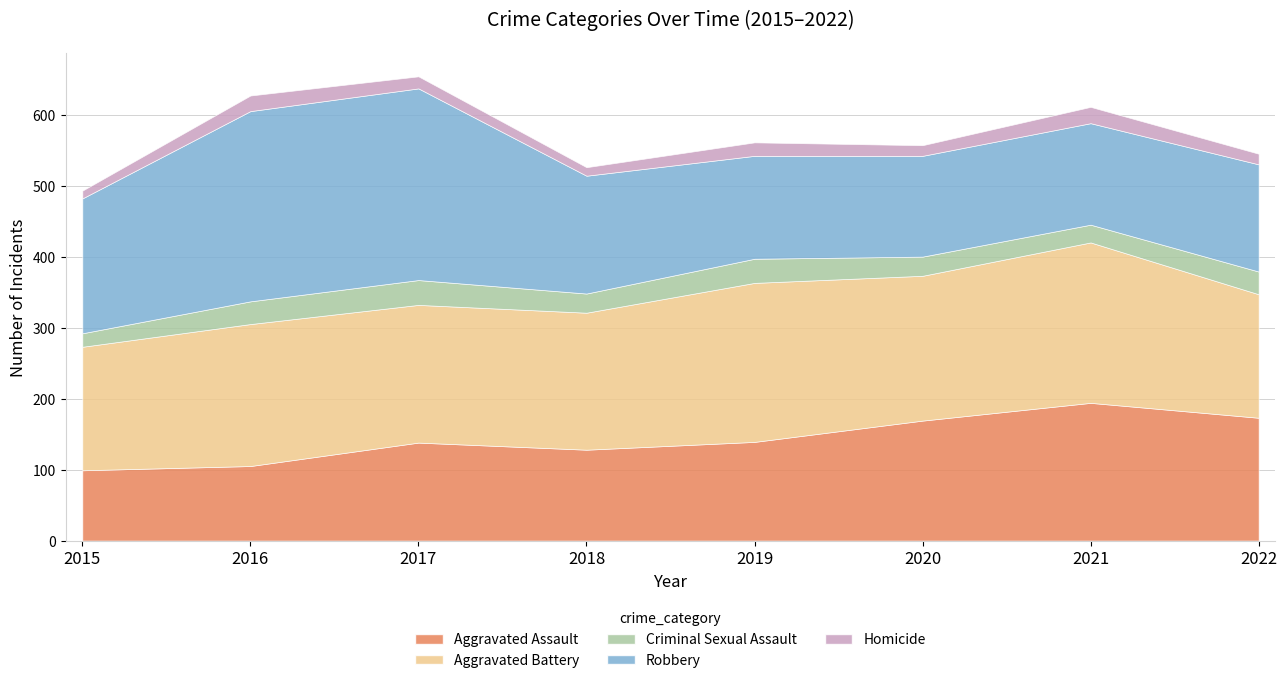

The Homicide series shows 9 at 2022. True or false?

False